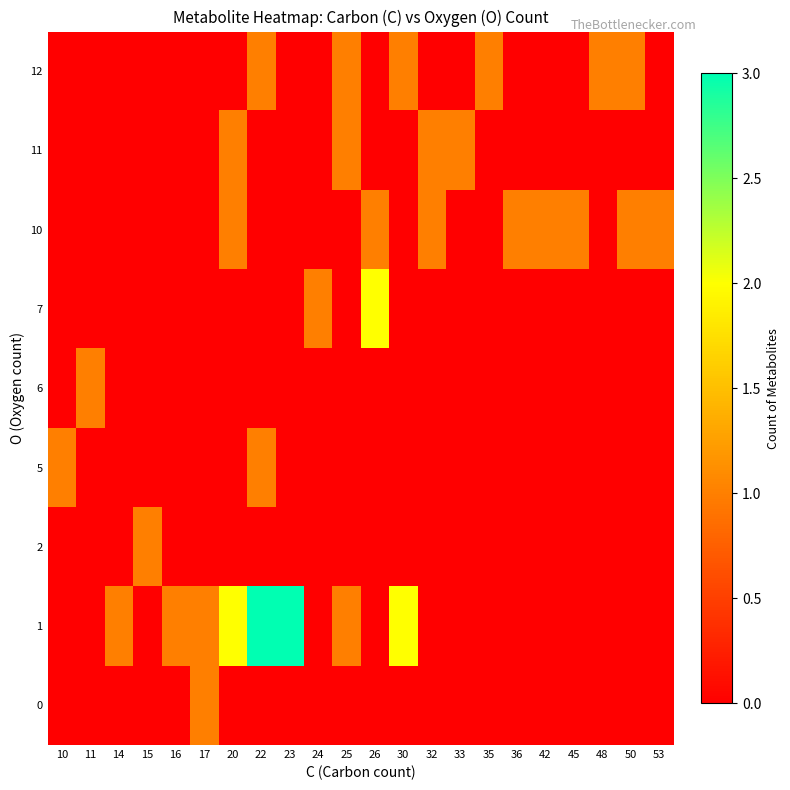

How many categories are shown in the chart?

22